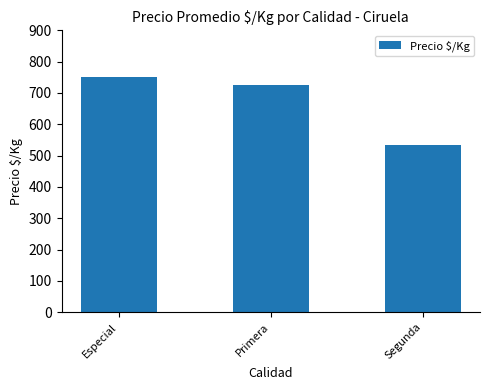

What is the label of the 3rd bar from the right?

Especial